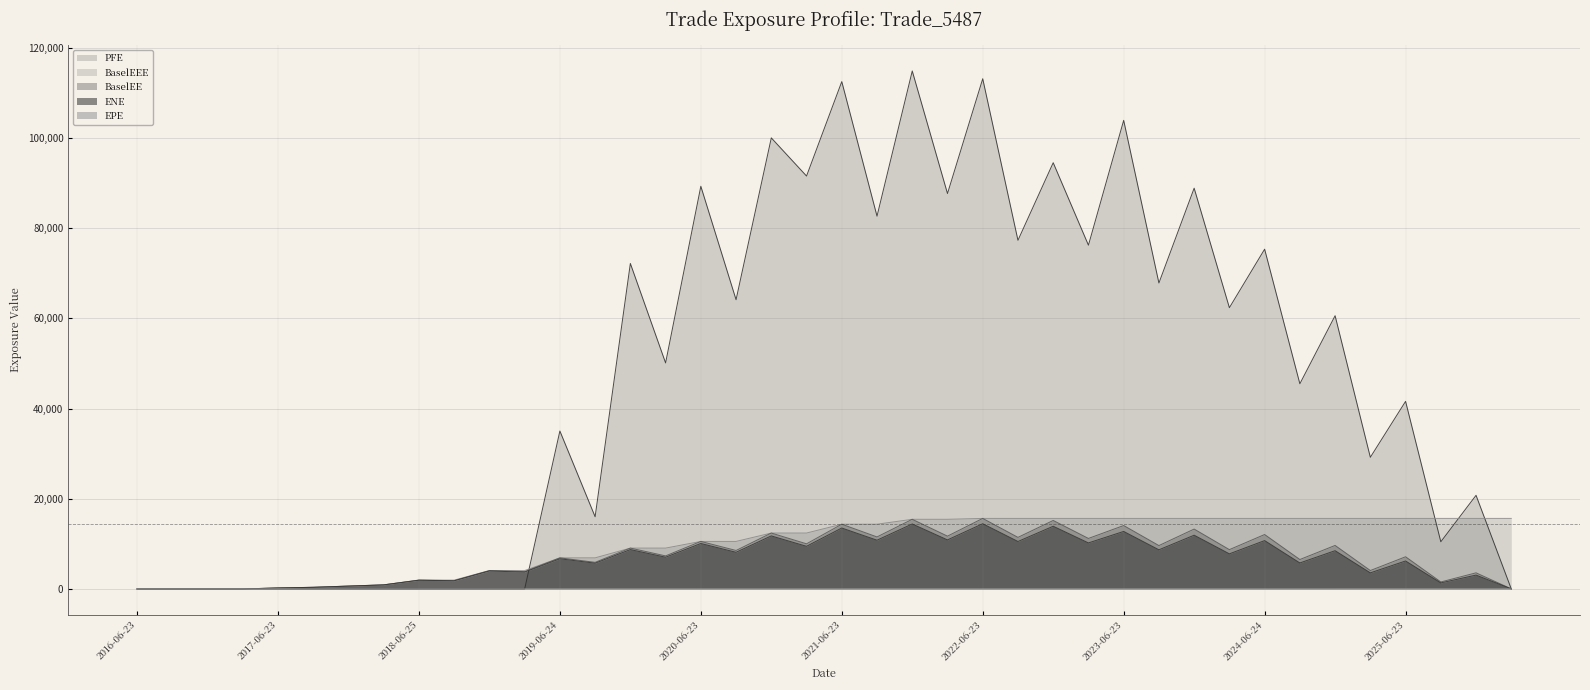

At which category is the sum across all series the highest?

2021-12-23